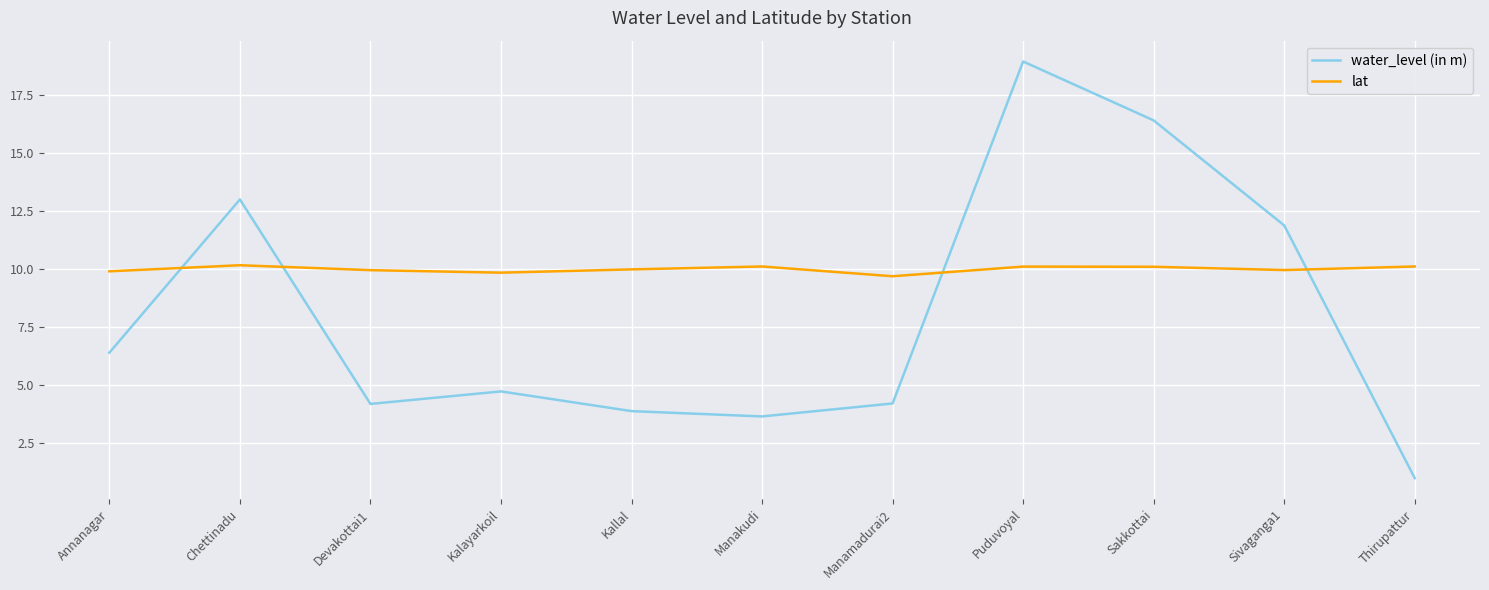

Is this an area chart (filled region under the line)?

No